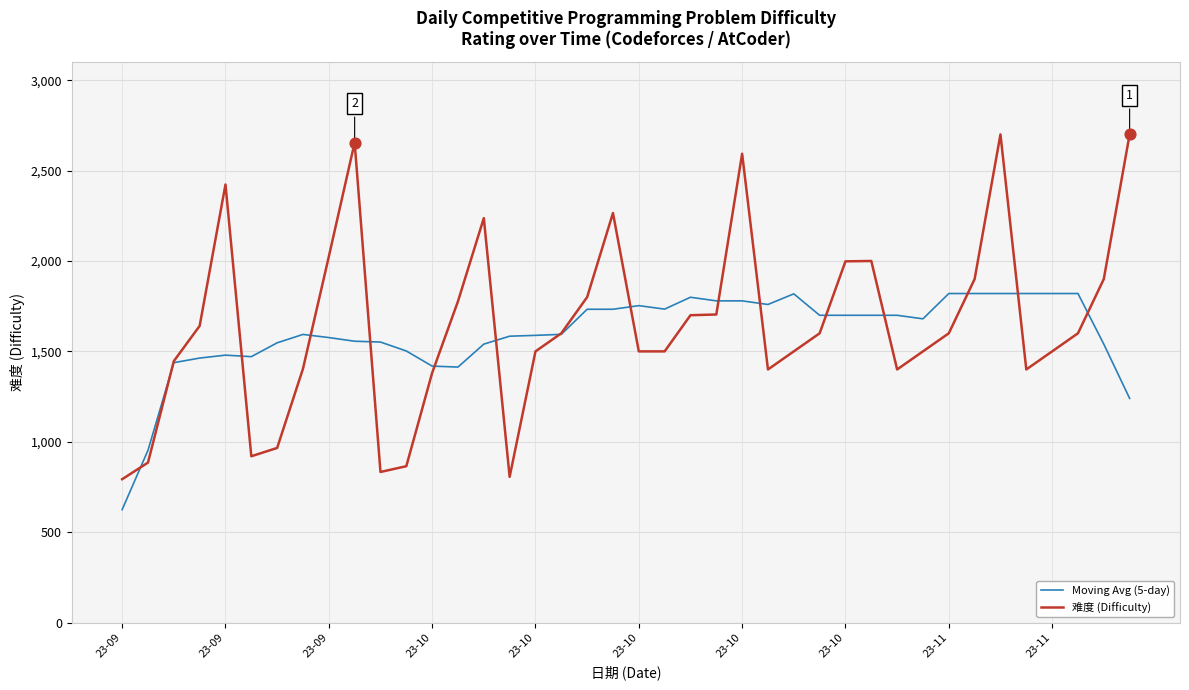

Rank the series by their maximum value, from lowest to highest.

Moving Avg (5-day), 难度 (Difficulty)